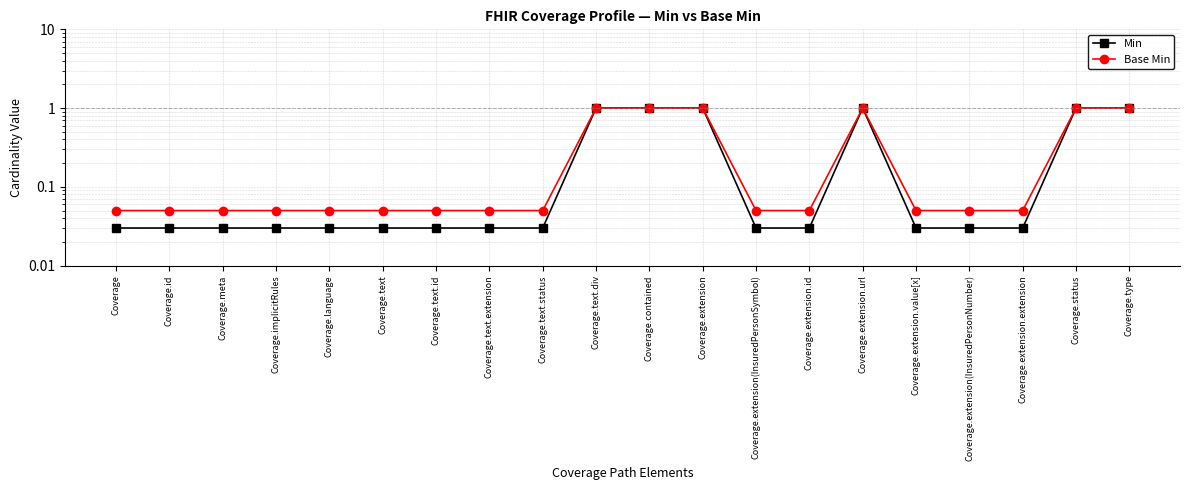

Reading right to left, what are all the values shown in this chart?

Min: 1.0	1.0	0.0	0.0	0.0	1.0	0.0	0.0	1.0	1.0	1.0	0.0	0.0	0.0	0.0	0.0	0.0	0.0	0.0	0.0
Base Min: 1.0	1.0	0.1	0.1	0.1	1.0	0.1	0.1	1.0	1.0	1.0	0.1	0.1	0.1	0.1	0.1	0.1	0.1	0.1	0.1